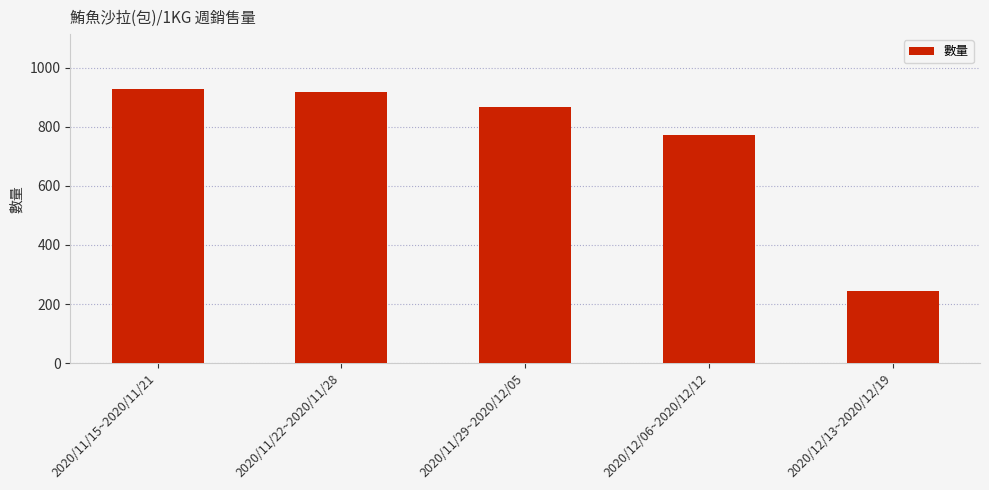

True or false: the data shows 928 at 2020/11/15~2020/11/21.

True